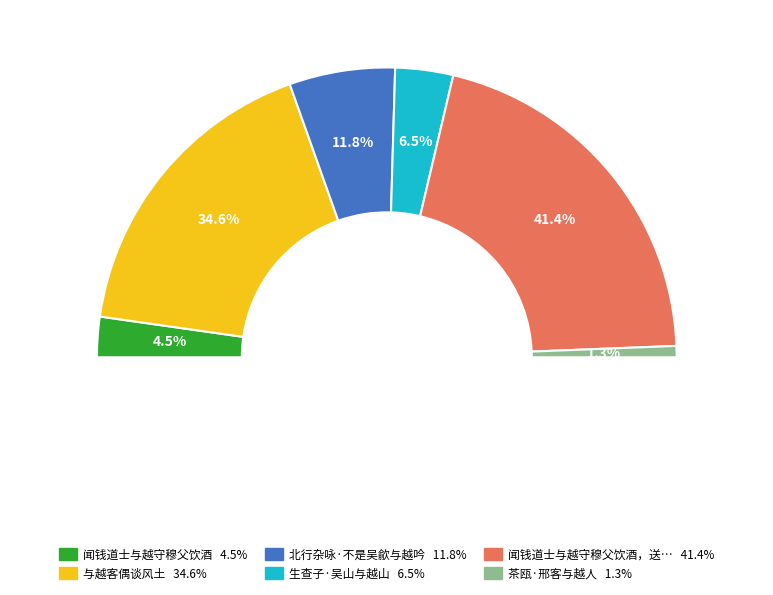

Between 北行杂咏·不是吴歈与越吟 and 闻钱道士与越守穆父饮酒，送二壶, which is larger?

闻钱道士与越守穆父饮酒，送二壶